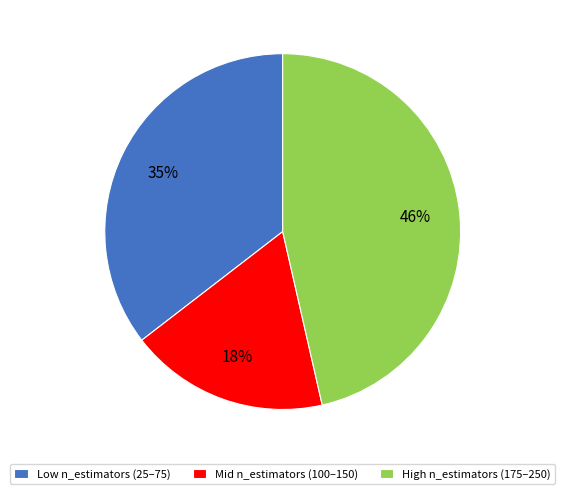

Is the sum of Low n_estimators (25–75) and Mid n_estimators (100–150) greater than half?

Yes